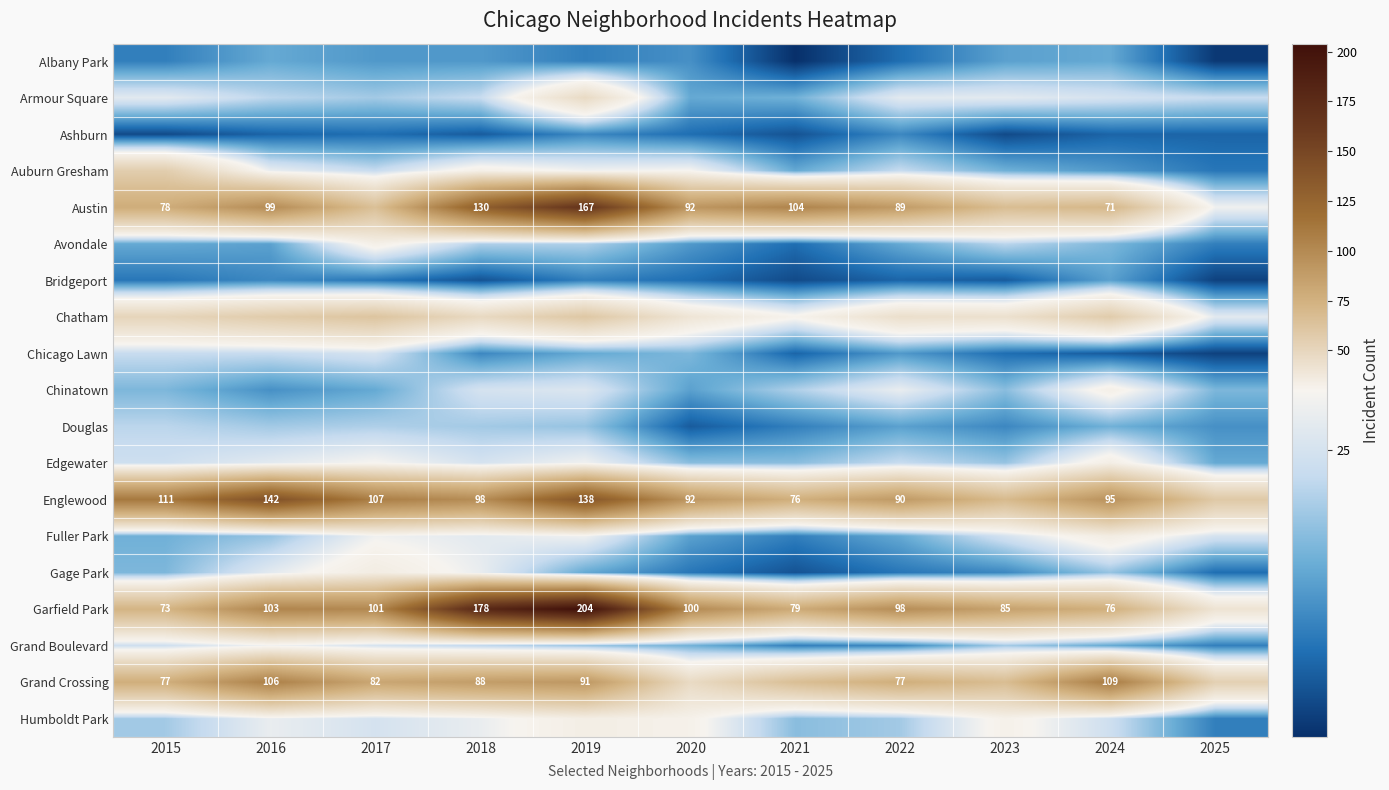

How many series are shown in this chart?

19